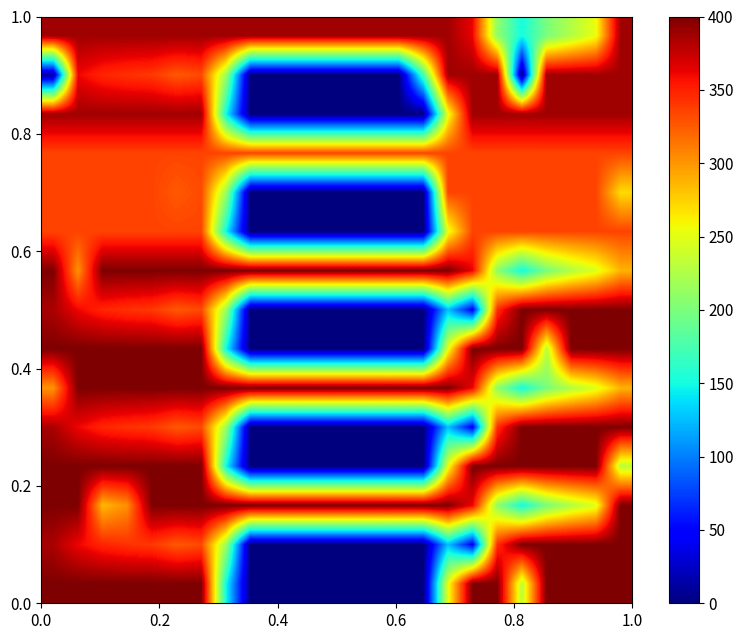

Count the number of categories in the chart.

24